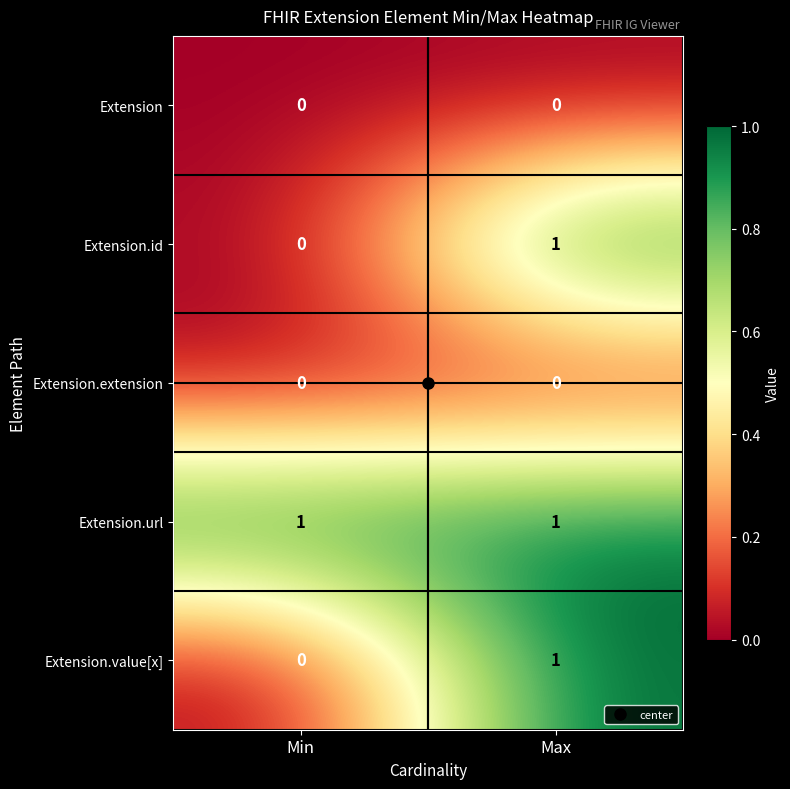

Which series has the largest total across all categories?

Extension.url